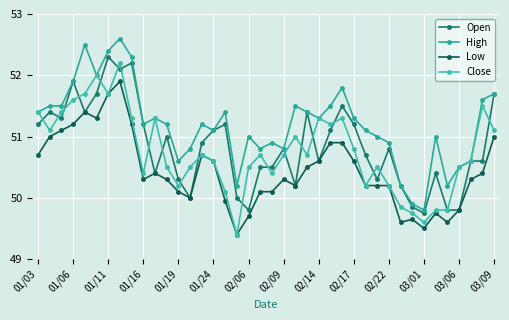

At how many categories does at least one series exceed 51?

24